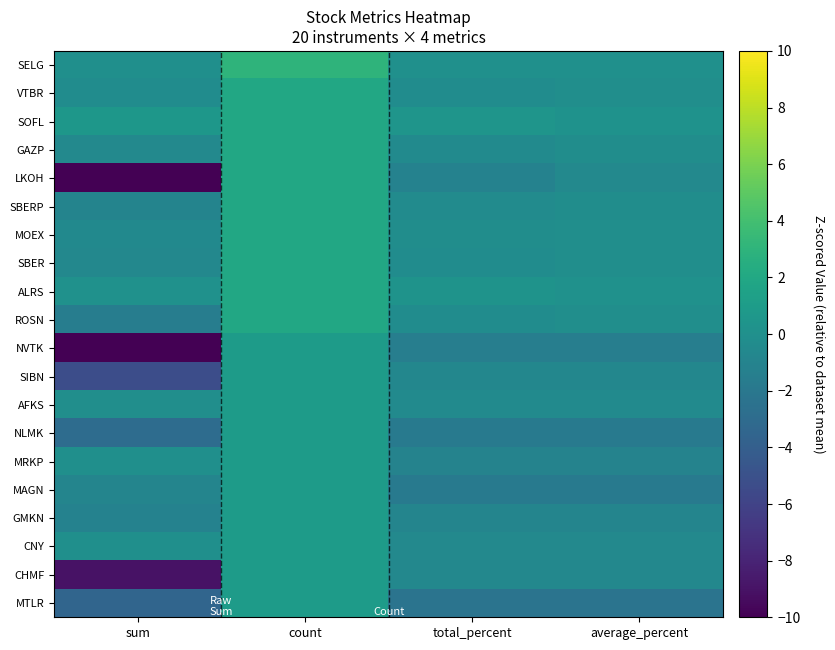

Reading left to right, extract all data points from this chart.

SELG: sum=-0.0	count=3.0	total_percent=0.0	average_percent=0.0
VTBR: sum=-0.3	count=2.0	total_percent=-0.3	average_percent=-0.1
SOFL: sum=0.6	count=2.0	total_percent=0.4	average_percent=0.2
GAZP: sum=-0.6	count=2.0	total_percent=-0.5	average_percent=-0.2
LKOH: sum=-10.0	count=2.0	total_percent=-1.1	average_percent=-0.6
SBERP: sum=-1.0	count=2.0	total_percent=-0.3	average_percent=-0.2
MOEX: sum=-0.5	count=2.0	total_percent=-0.2	average_percent=-0.1
SBER: sum=-0.7	count=2.0	total_percent=-0.2	average_percent=-0.1
ALRS: sum=0.1	count=2.0	total_percent=0.2	average_percent=0.1
ROSN: sum=-1.5	count=2.0	total_percent=-0.3	average_percent=-0.1
NVTK: sum=-10.0	count=1.0	total_percent=-1.4	average_percent=-1.4
SIBN: sum=-5.2	count=1.0	total_percent=-0.8	average_percent=-0.8
AFKS: sum=-0.1	count=1.0	total_percent=-0.5	average_percent=-0.5
NLMK: sum=-2.9	count=1.0	total_percent=-1.8	average_percent=-1.8
MRKP: sum=-0.0	count=1.0	total_percent=-1.1	average_percent=-1.1
MAGN: sum=-0.9	count=1.0	total_percent=-1.8	average_percent=-1.8
GMKN: sum=-1.1	count=1.0	total_percent=-0.9	average_percent=-0.9
CNY: sum=-0.1	count=1.0	total_percent=-0.6	average_percent=-0.6
CHMF: sum=-9.0	count=1.0	total_percent=-0.7	average_percent=-0.7
MTLR: sum=-3.5	count=1.0	total_percent=-2.3	average_percent=-2.3